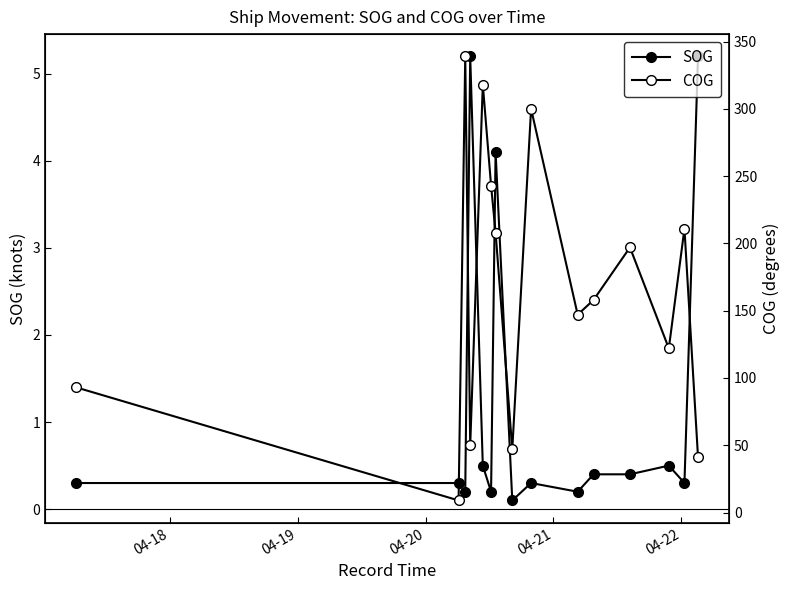

True or false: COG and SOG intersect in this chart.

False